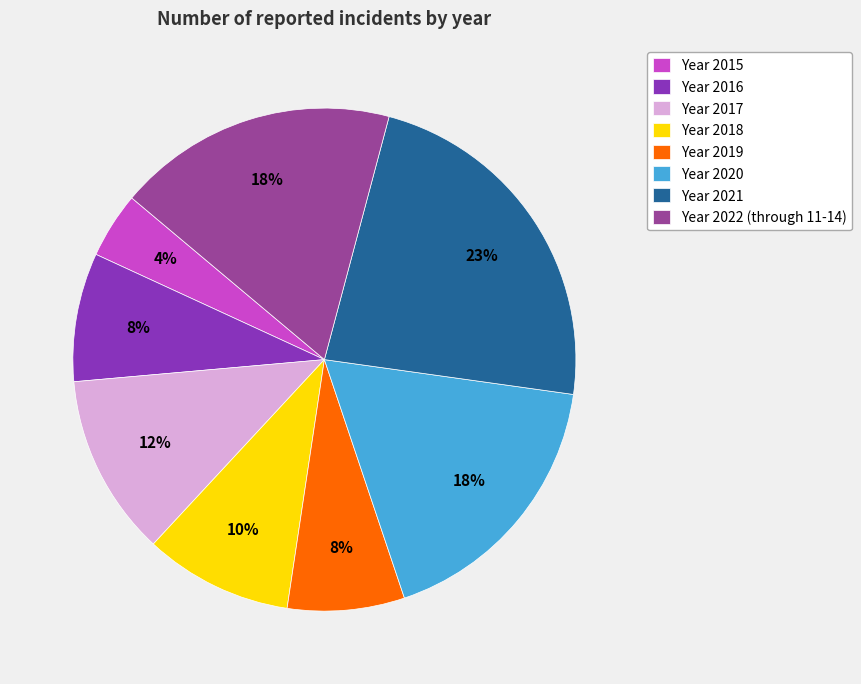

Is there a majority slice in this chart?

No